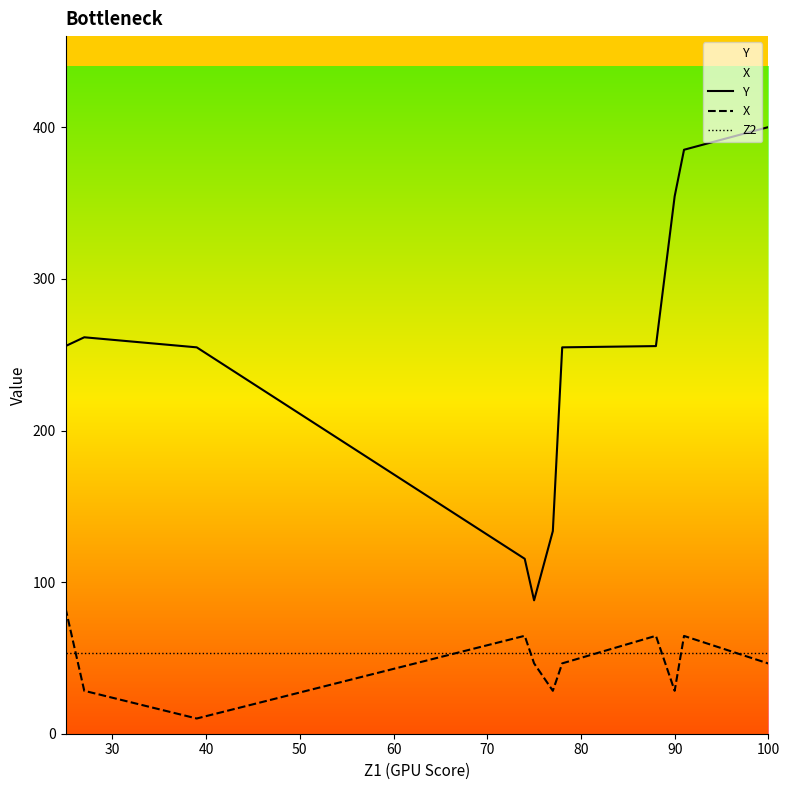

True or false: Z2 and Y cross at least once.

False